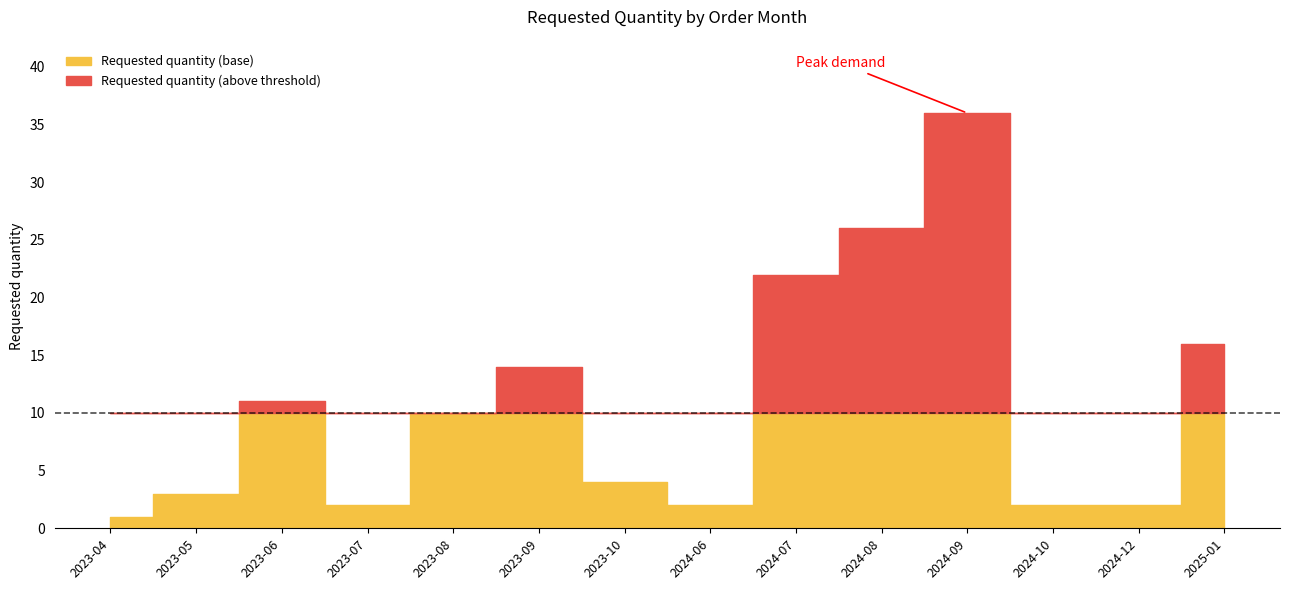

What is the minimum value shown in the chart?

1